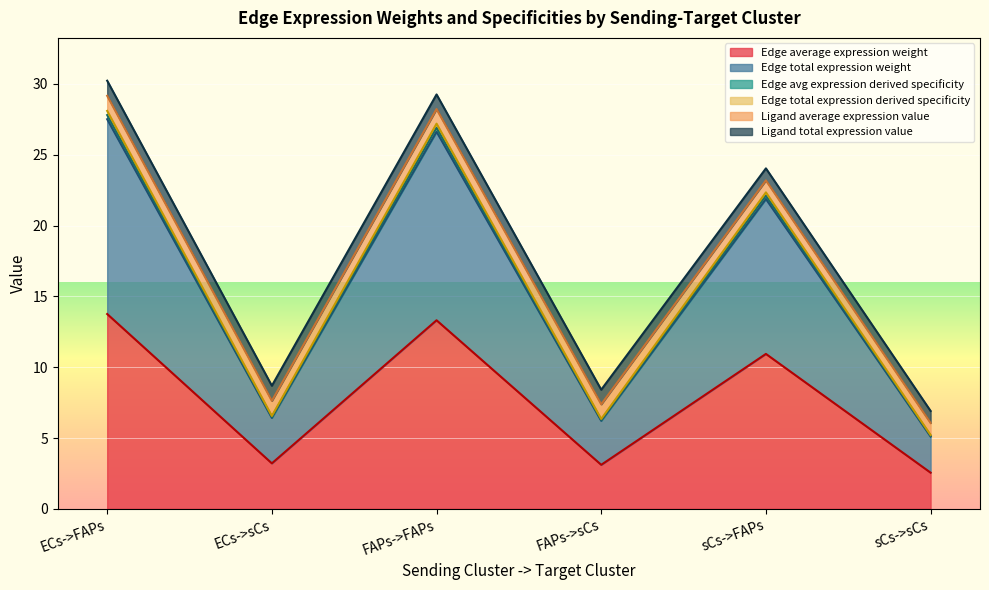

Which series changed the most between ECs->sCs and FAPs->sCs?

Edge total expression derived specificity